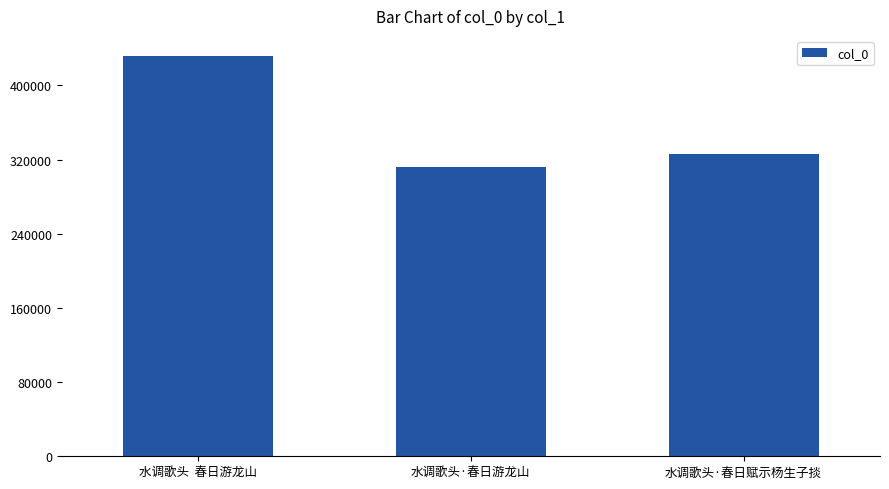

At which label is the value closest to 371627?

水调歌头·春日赋示杨生子掞